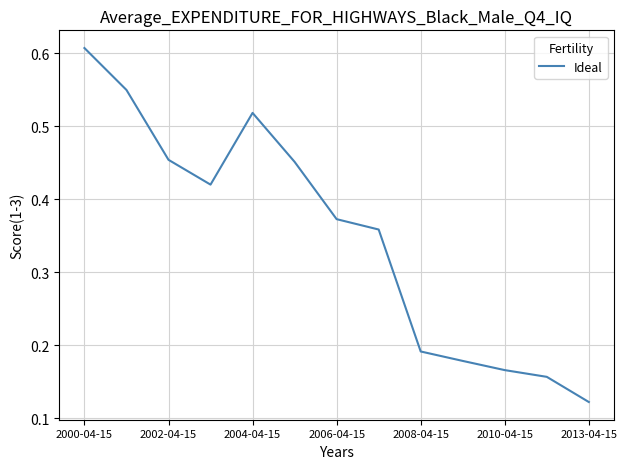

Count the values in the range 0 to 1.

13